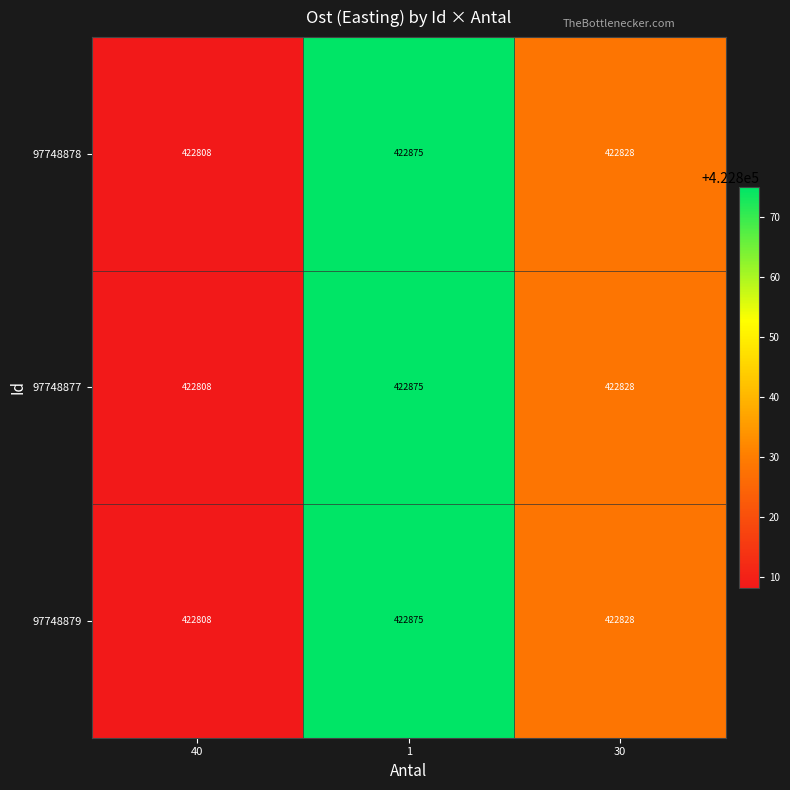

What is the total value across all series at 30?

1268484